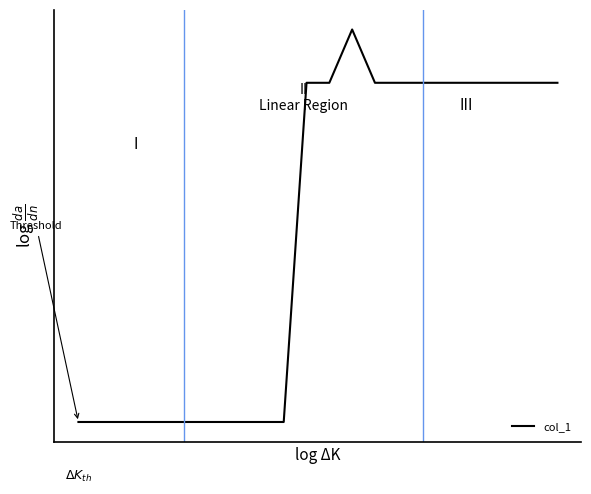

Is this an area chart (filled region under the line)?

No